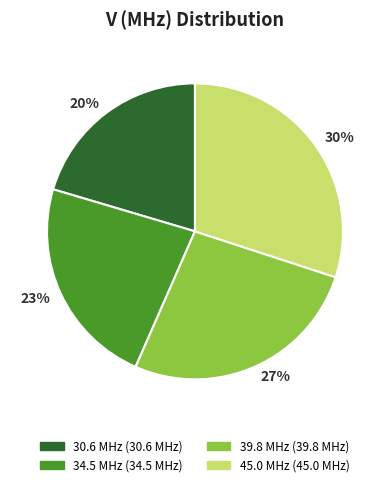

To the nearest percent, what portion does 30% represent?

30%